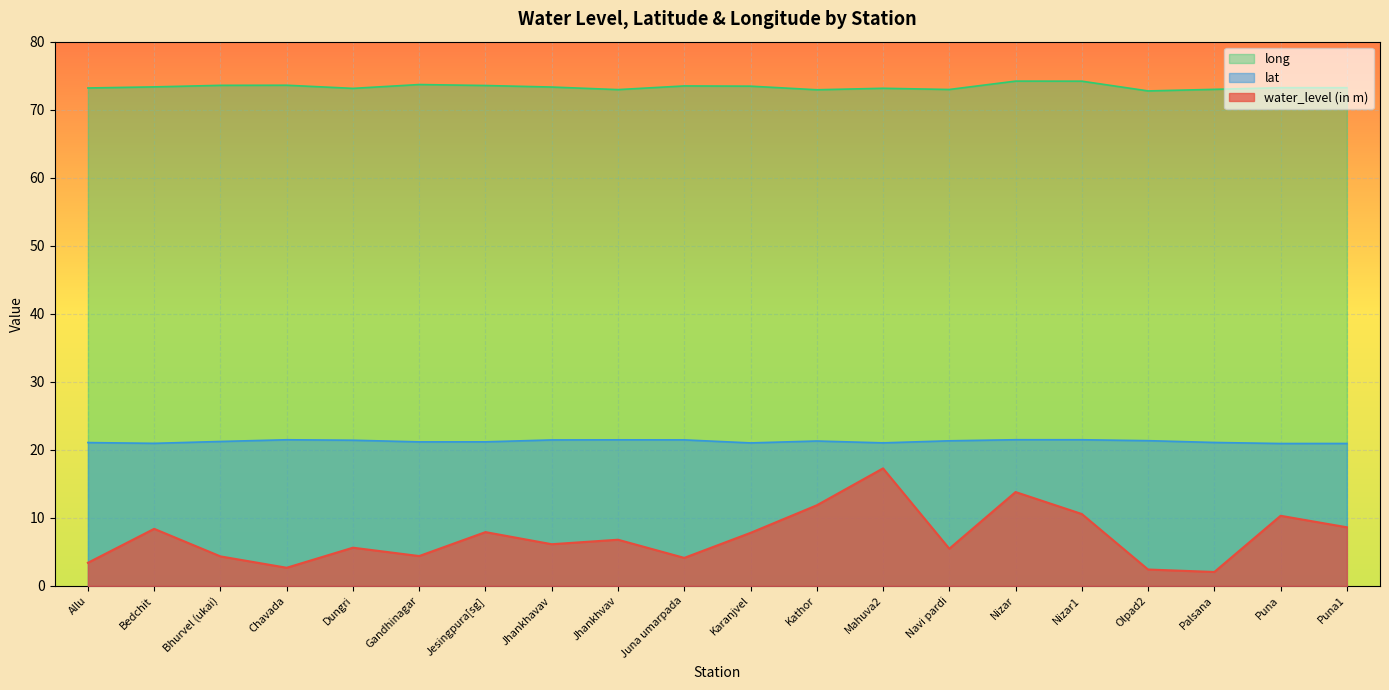

In lat, how many points are lower than both neighbors (excluding endpoints)?

5